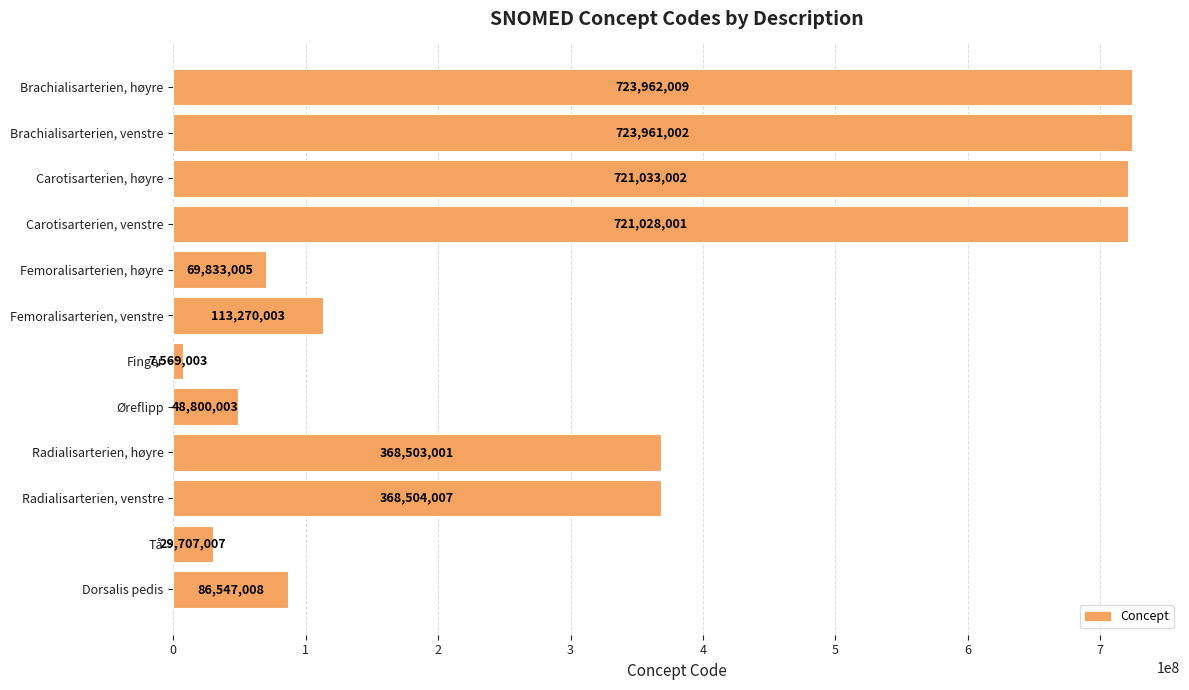

What is the ratio of the value at Carotisarterien, høyre to the value at Radialisarterien, høyre?

2.0